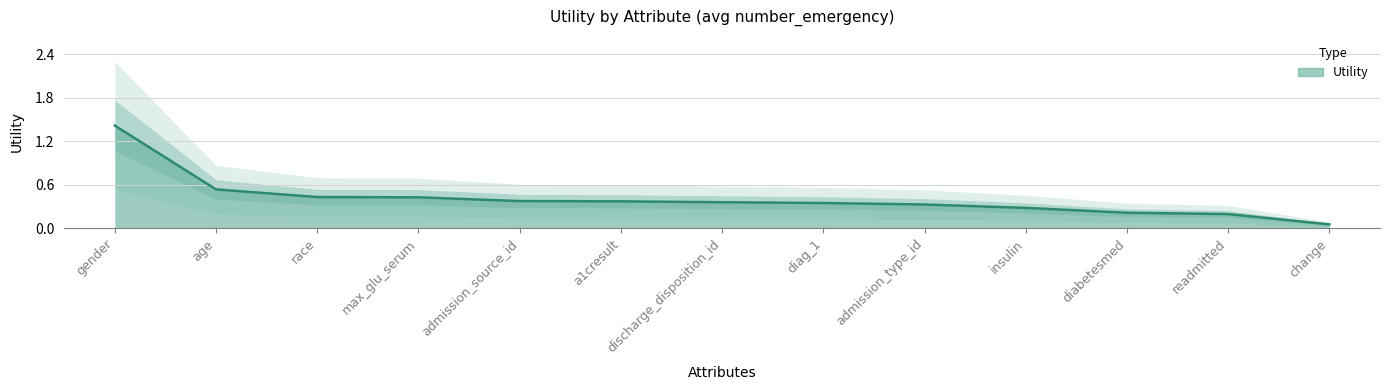

Reading left to right, list all the values displayed in this chart.

gender=1.4	age=0.5	race=0.4	max_glu_serum=0.4	admission_source_id=0.4	a1cresult=0.4	discharge_disposition_id=0.4	diag_1=0.3	admission_type_id=0.3	insulin=0.3	diabetesmed=0.2	readmitted=0.2	change=0.1